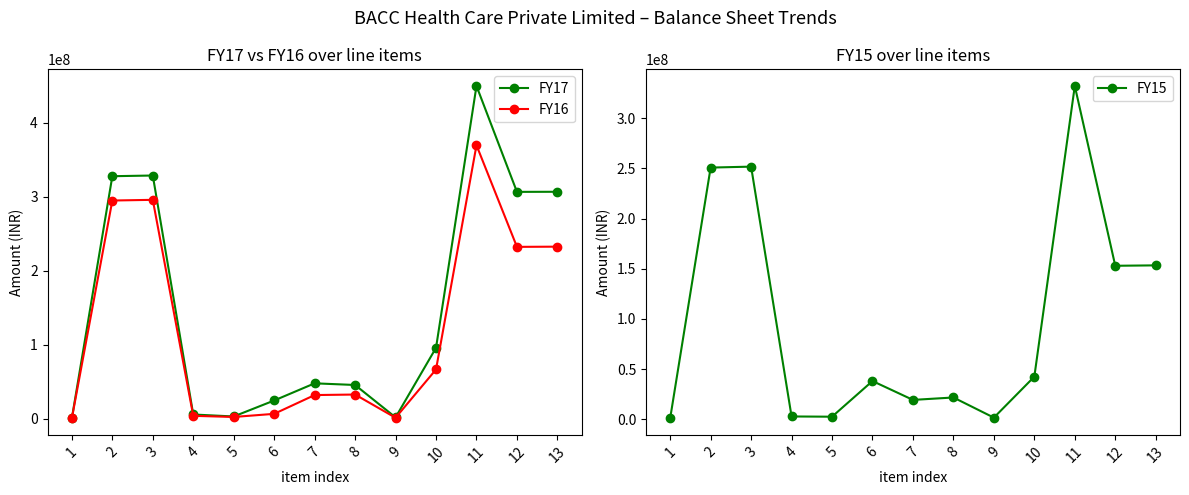

Is it true that FY15 equals 2720000 at 4?

True